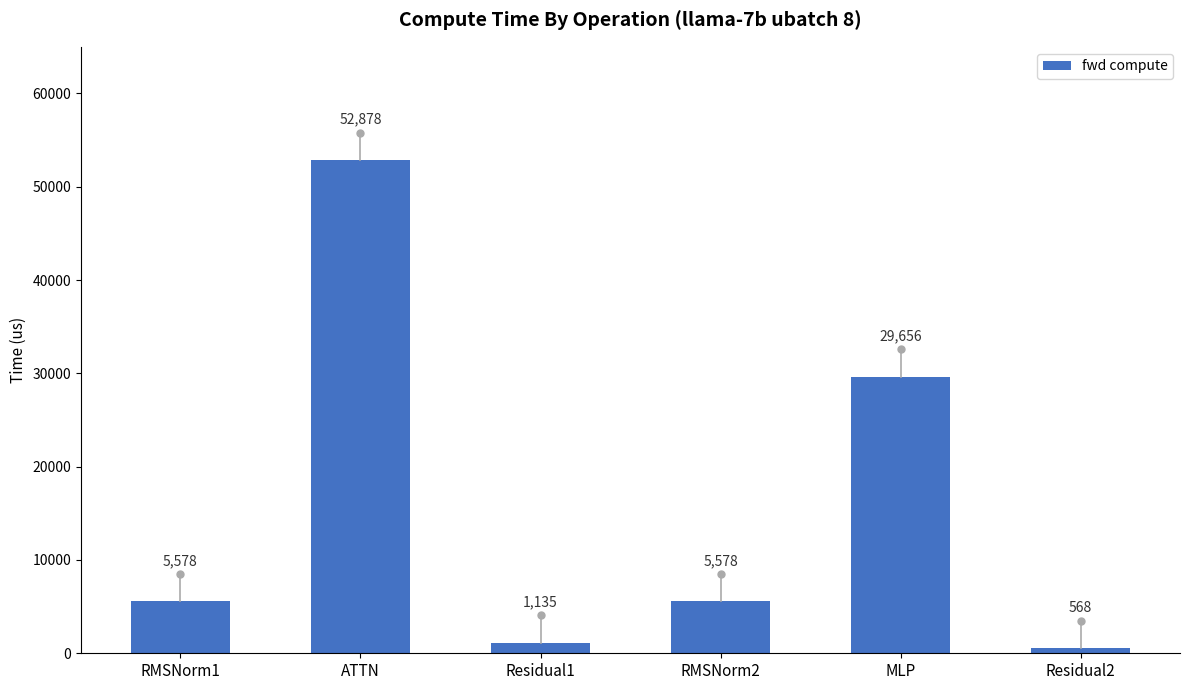

What is the difference between the maximum and minimum values?

52310.1